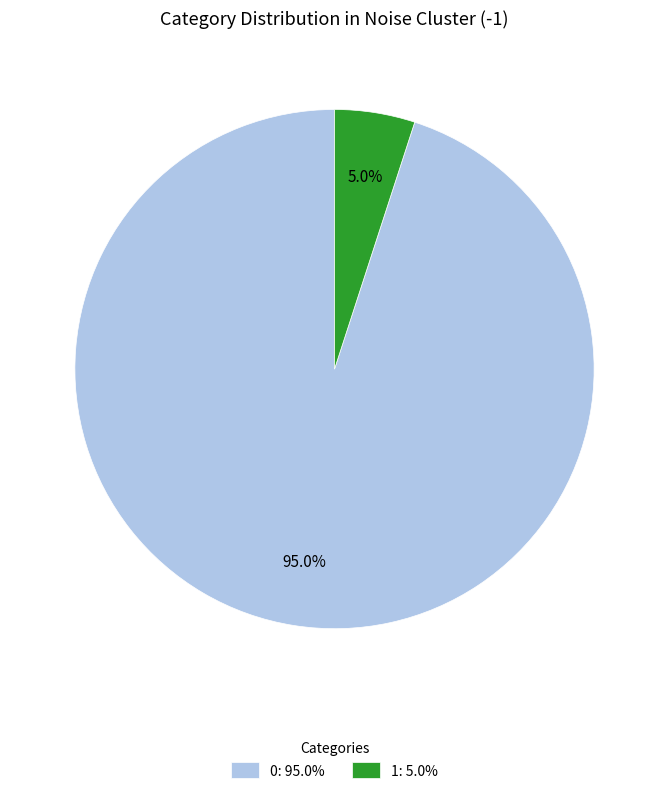

Which category has the biggest portion of the pie?

0: 95.0%